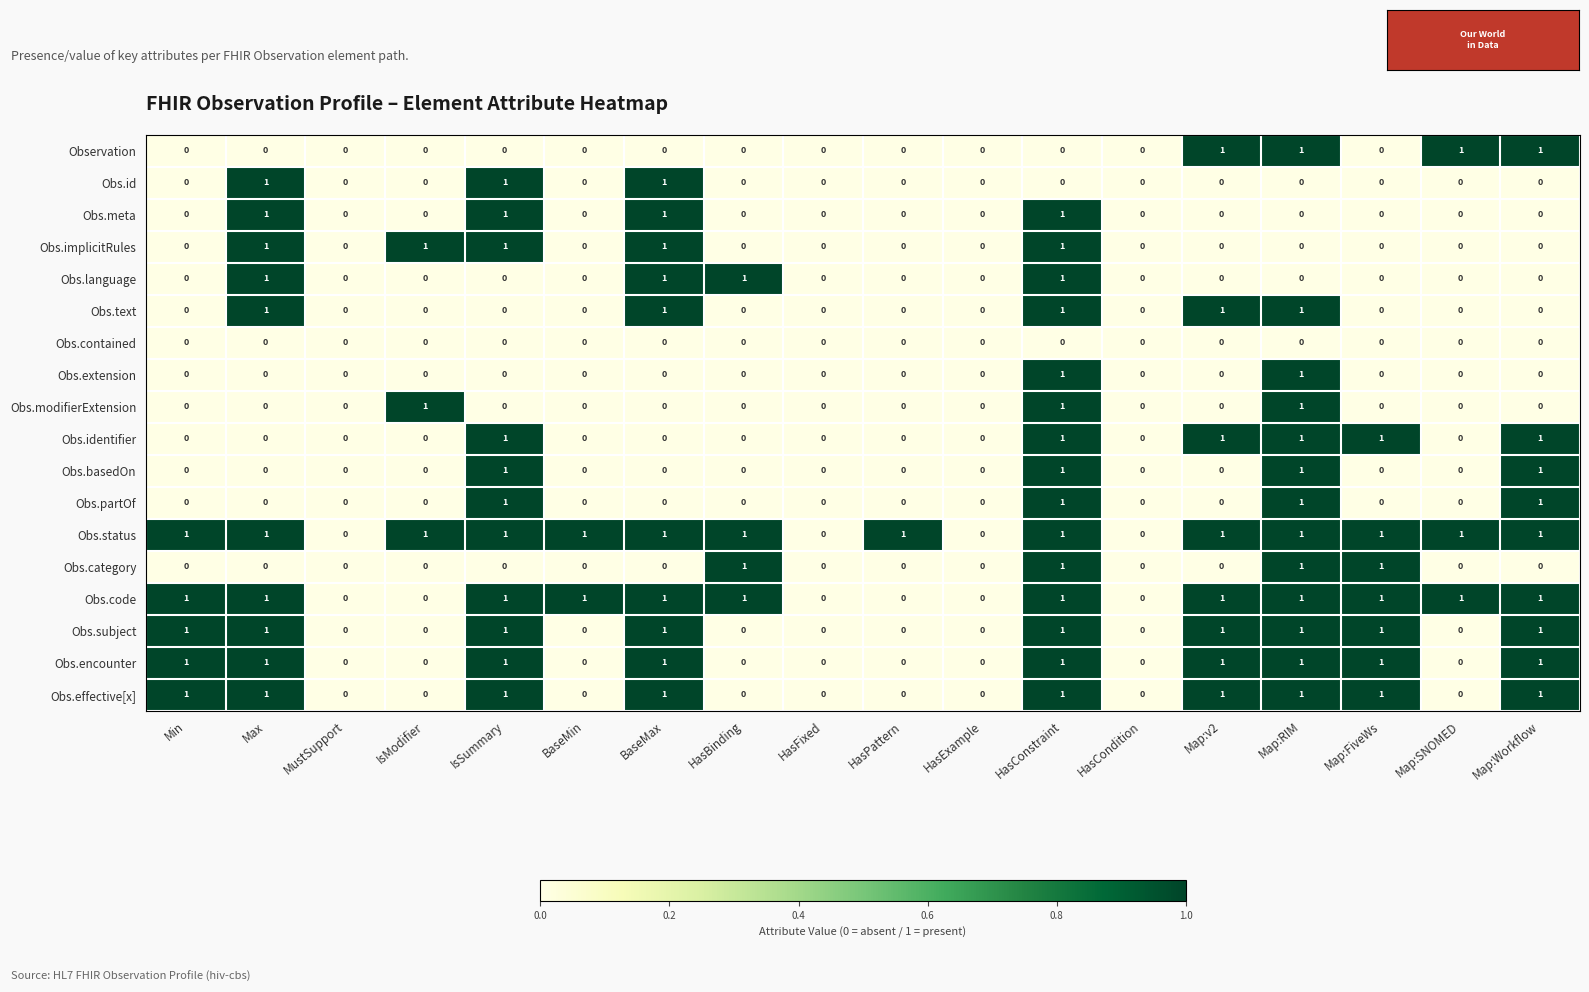

What is the total value across all series at Max?

10